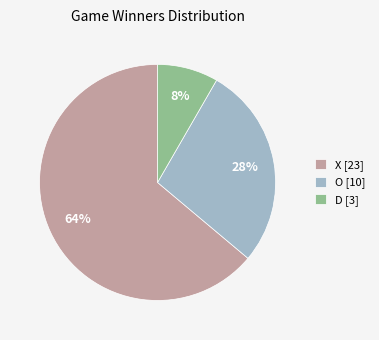

How many segments does this pie chart have?

3